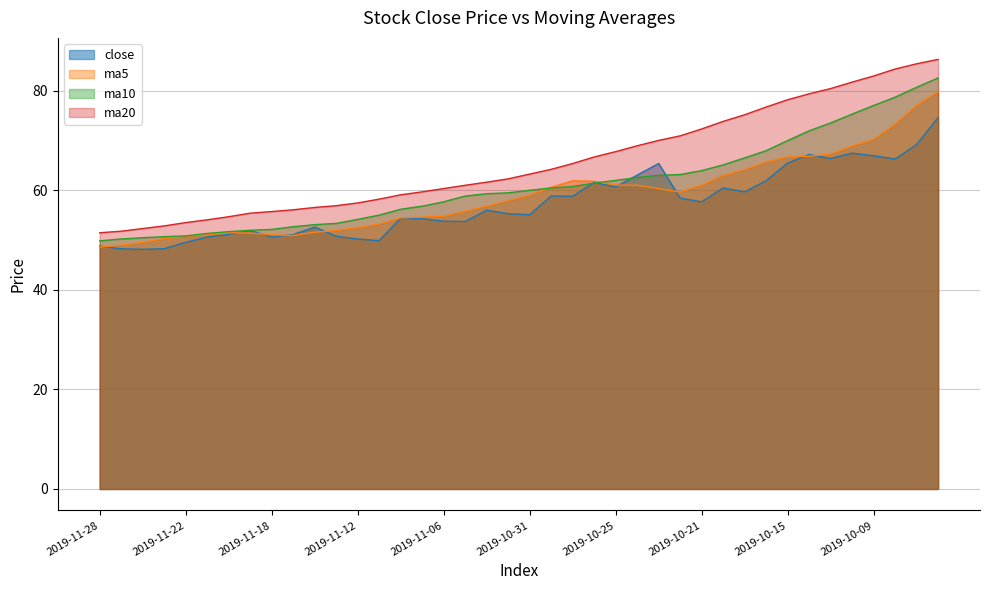

True or false: ma20 and close intersect in this chart.

False